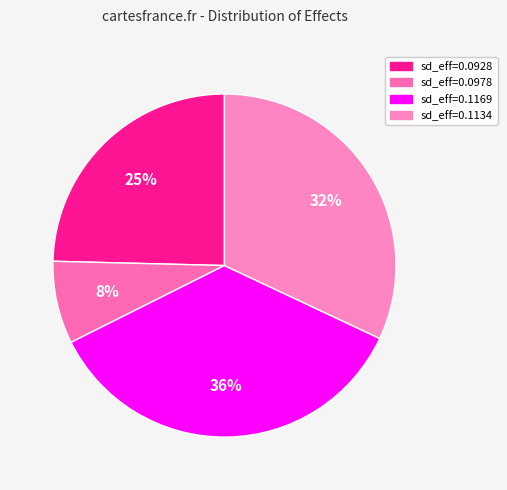

What is the largest slice in the pie chart?

0.1169946693145432